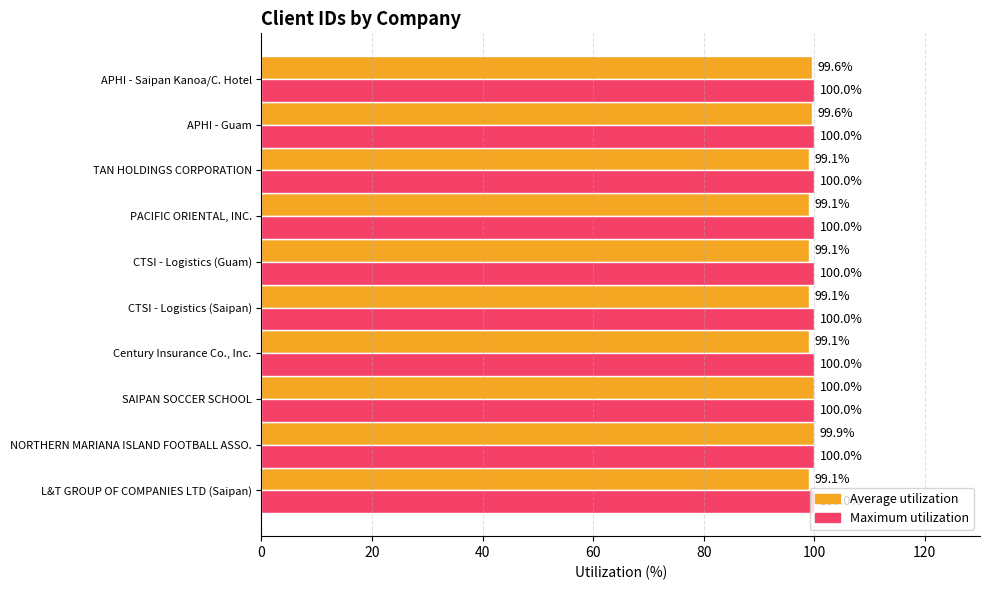

Which series has the widest spread of values?

Average utilization